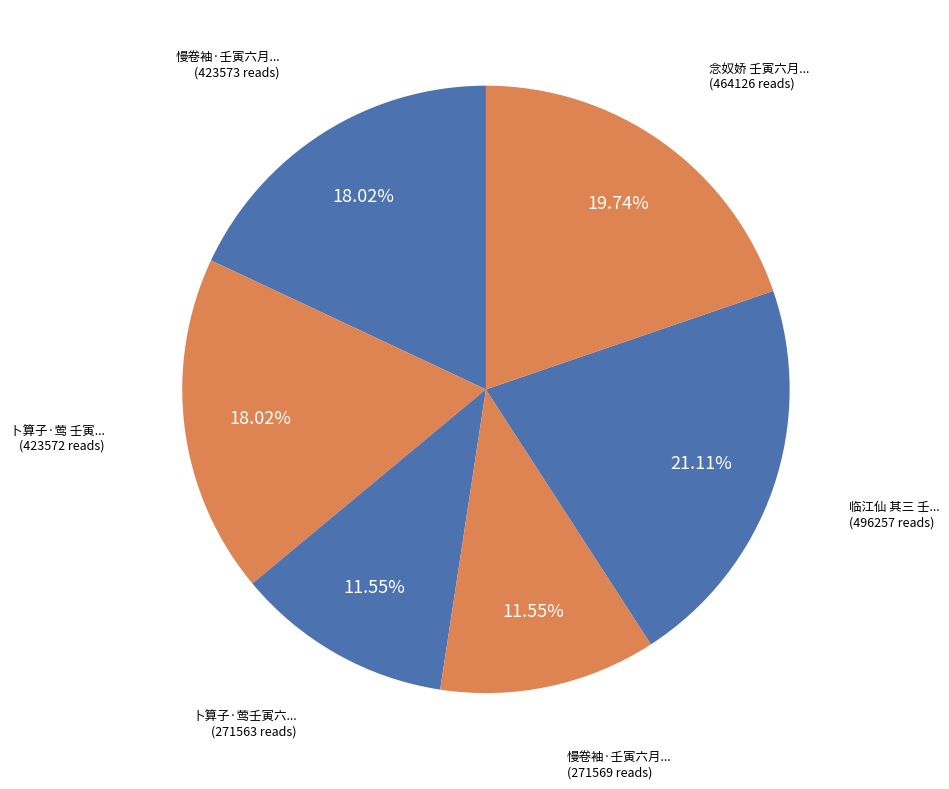

Count the number of slices in the pie.

6